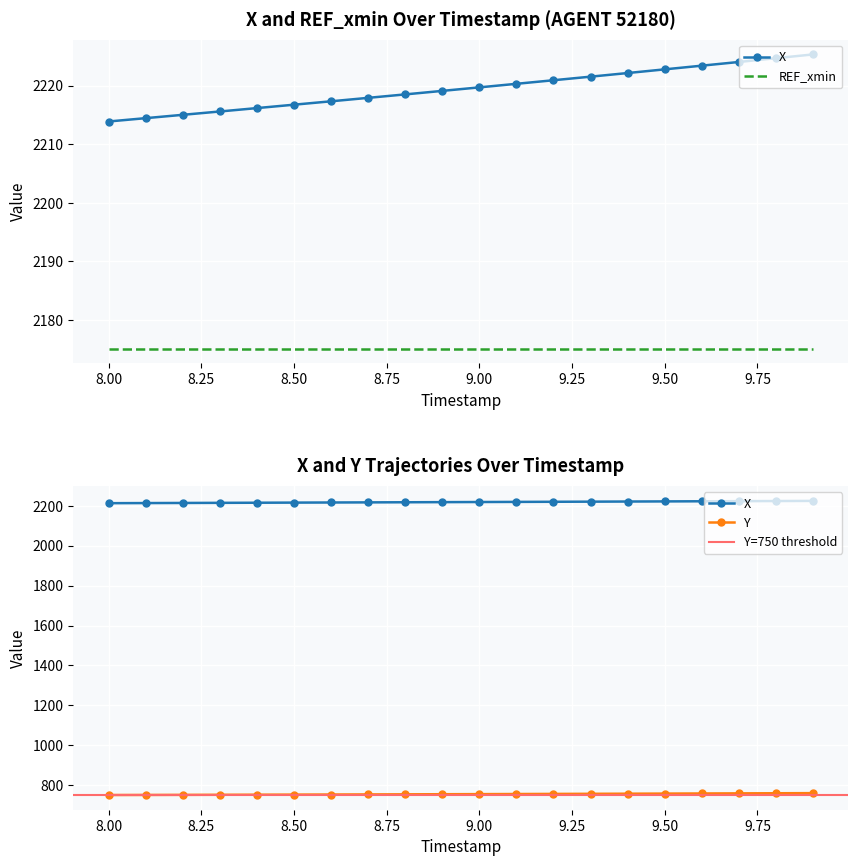

Is it true that REF_xmin equals 2175.1 at 9.2?

True